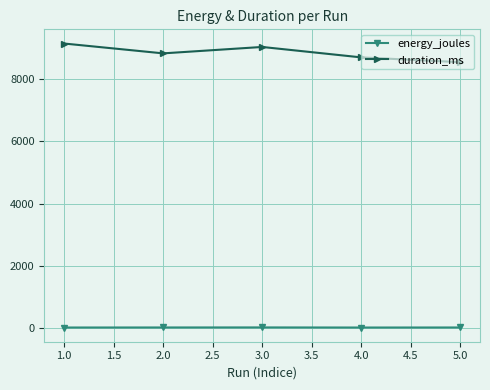

True or false: duration_ms has a value of 2332.2 at 1.0.

False